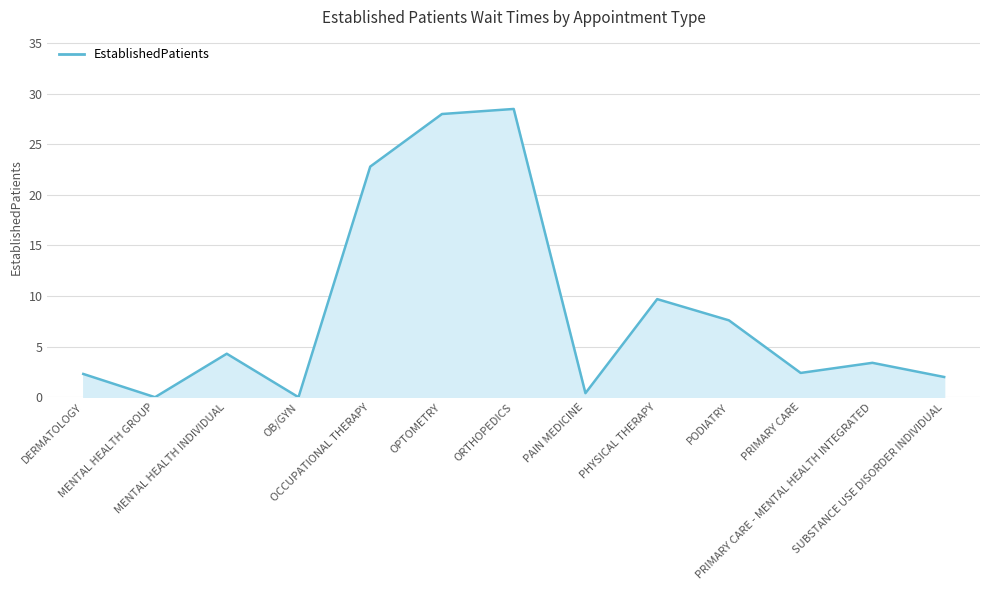

What is the maximum value shown in the chart?

28.5